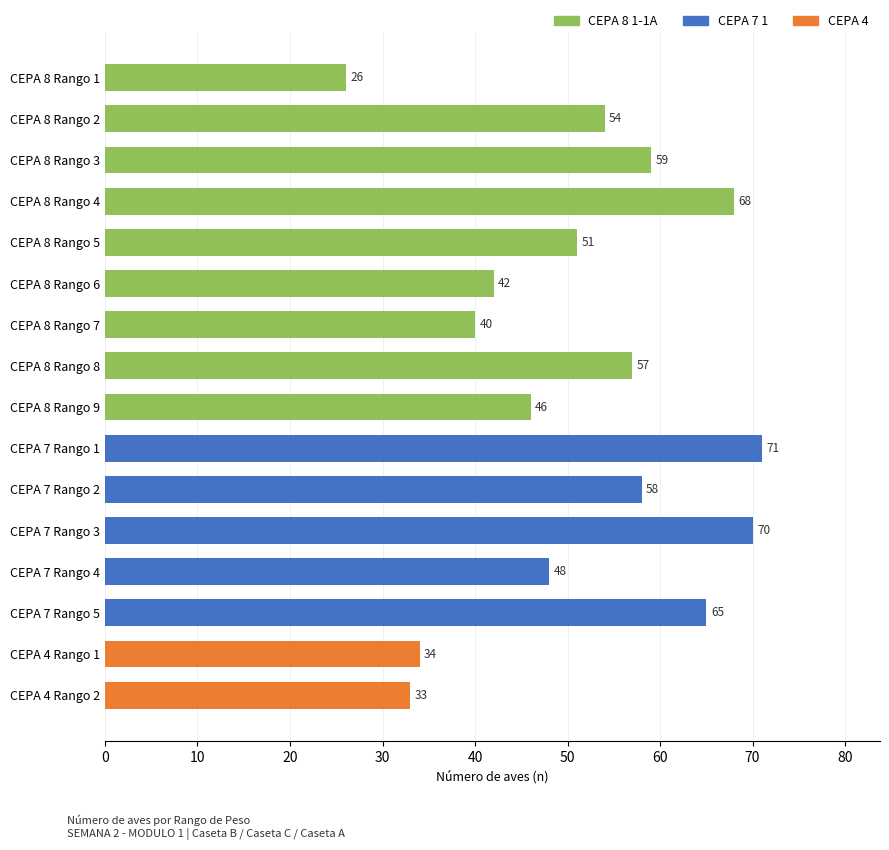

Count the number of categories in the chart.

16